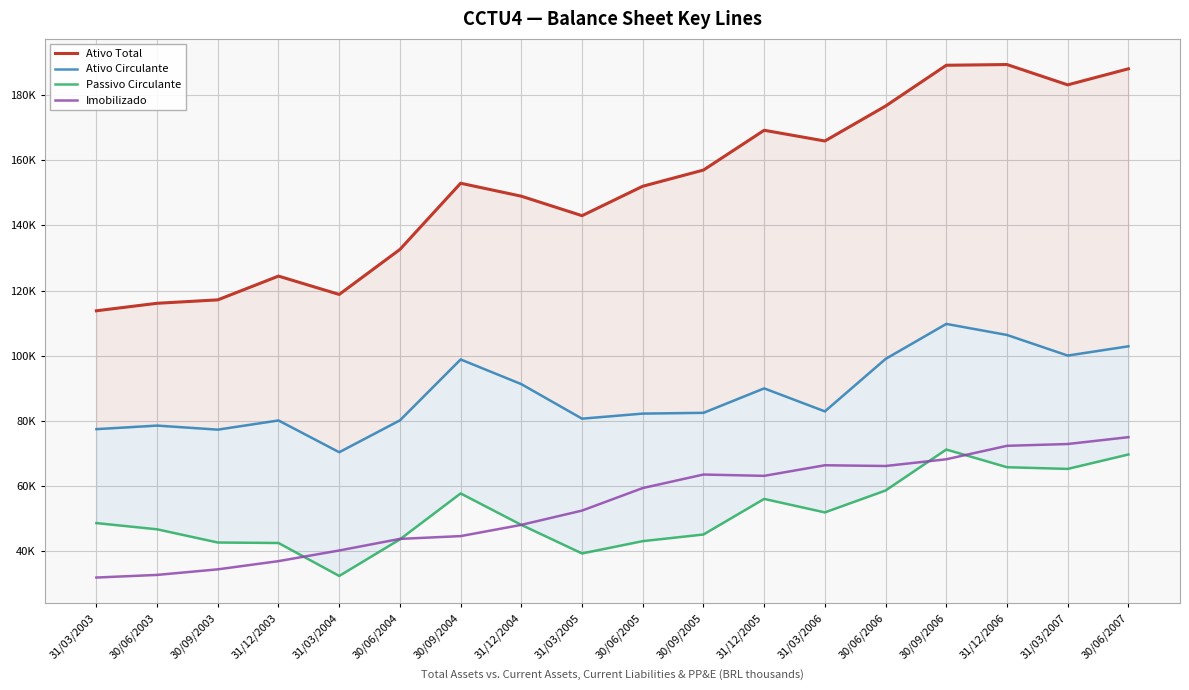

What is the label of the 16th point from the right?

30/09/2003